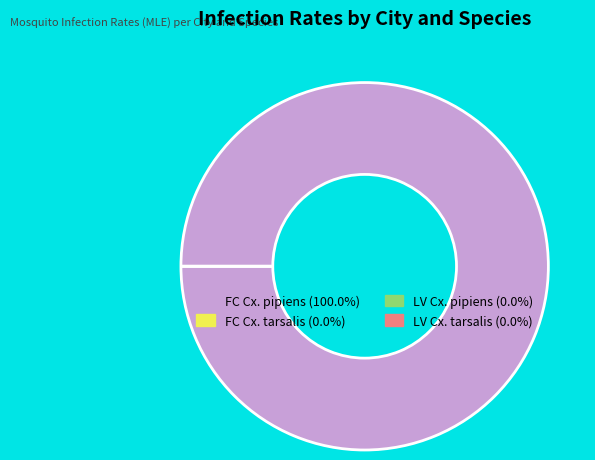

Which slice represents more than half of the pie?

FC Cx. pipiens